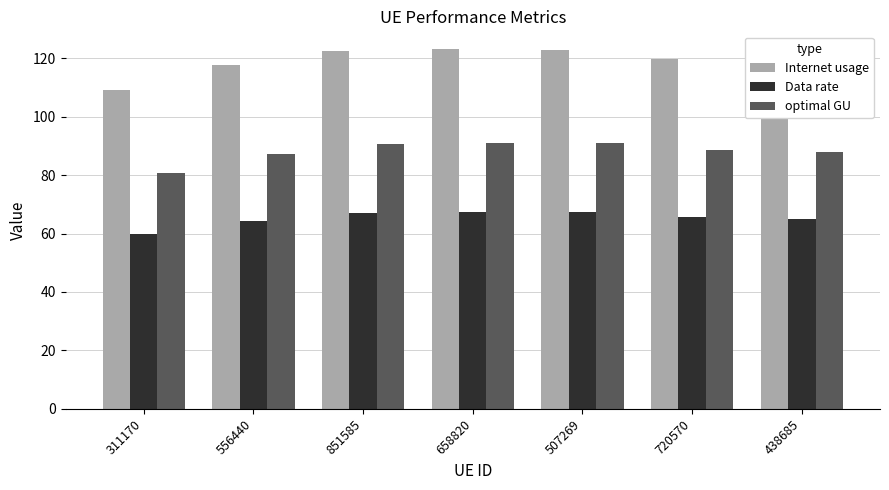

Between 556440 and 658820, which series saw the biggest shift?

Internet usage